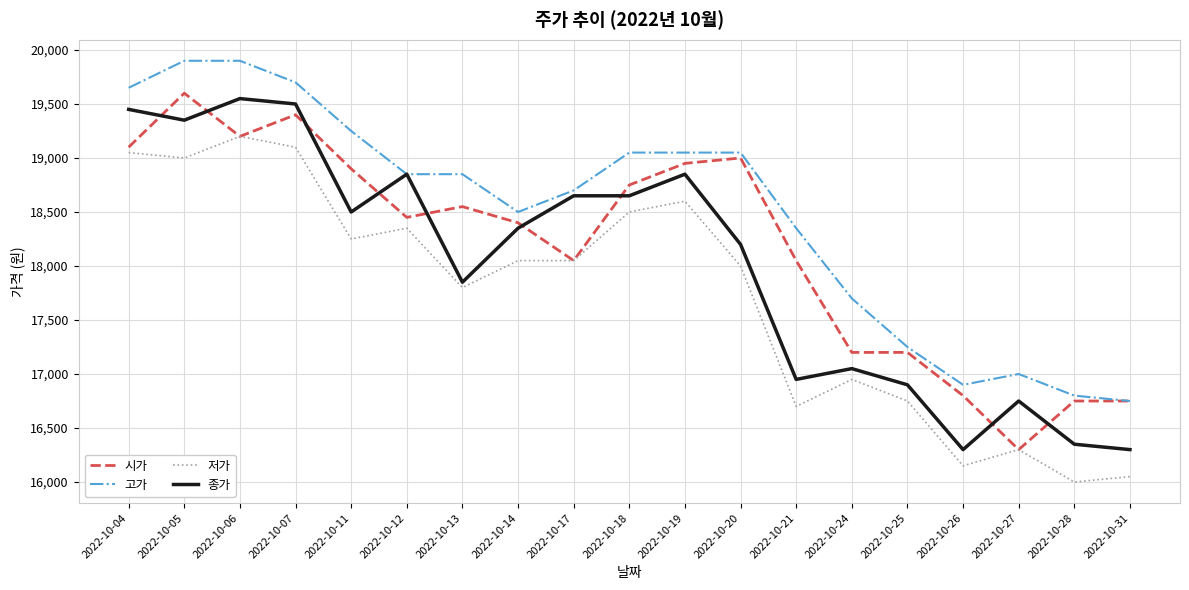

How many values in the 시가 series are below 18450?

9